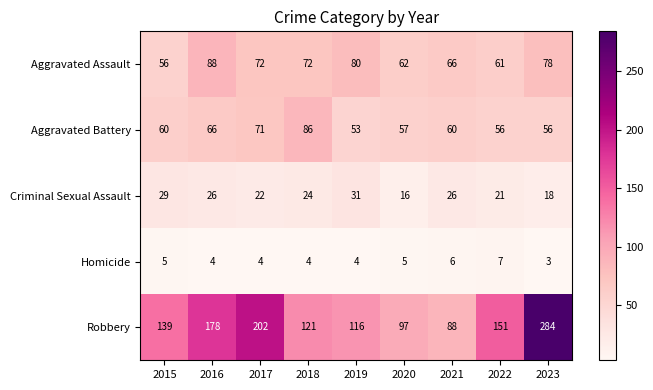

The Aggravated Battery series shows 66 at 2016. True or false?

True